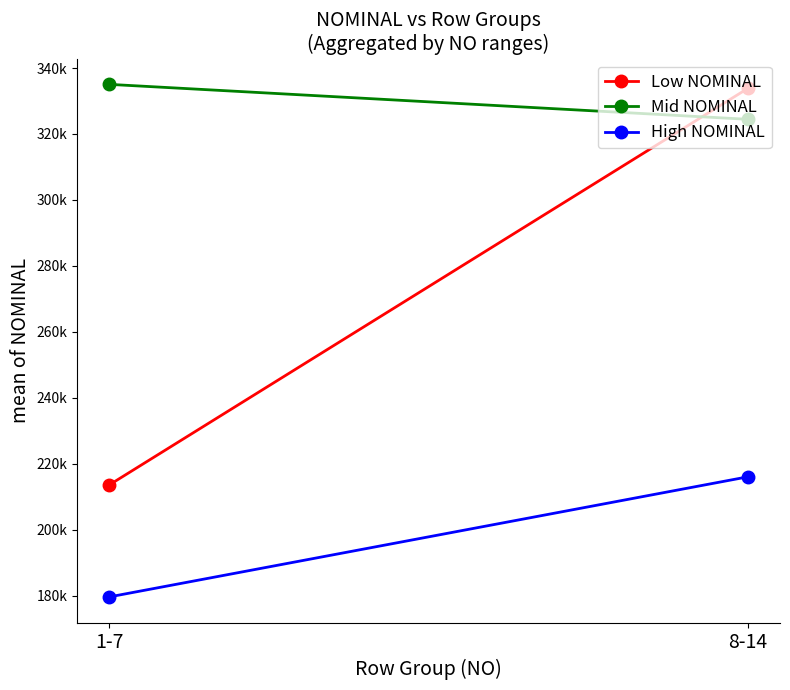

What is the difference between the maximum and minimum values in the High NOMINAL series?

36428.6